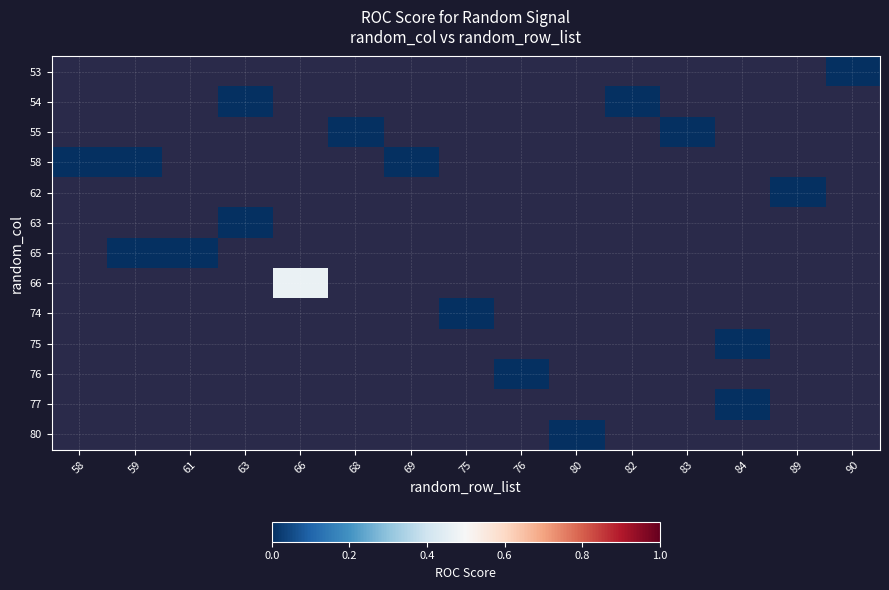

List the series in order of their peak value, lowest first.

53, 54, 55, 58, 62, 63, 65, 66, 74, 75, 76, 77, 80